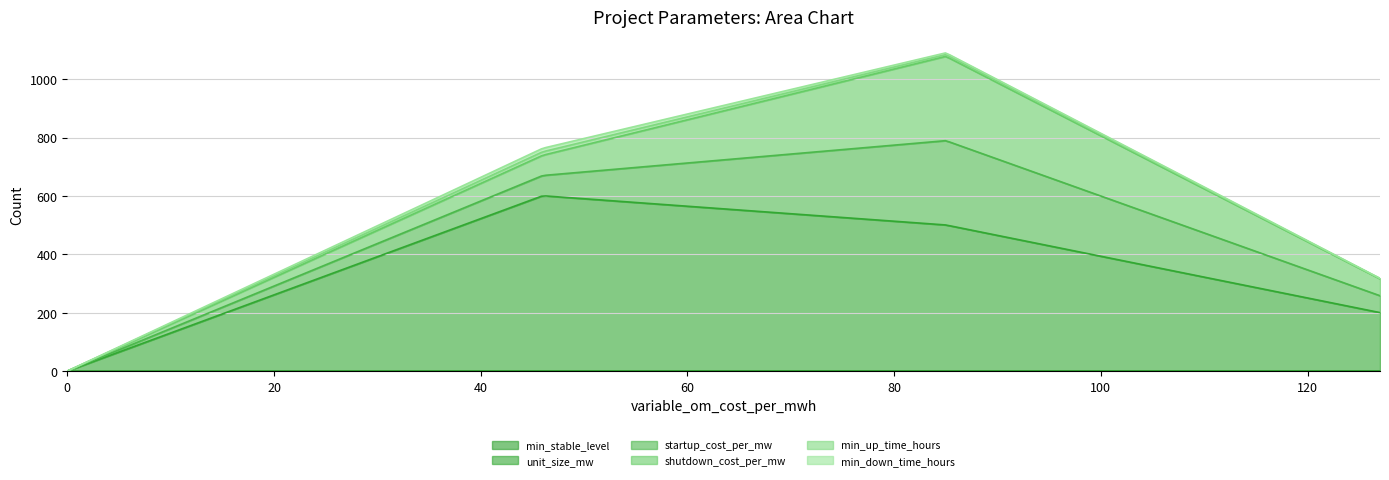

At which category does the chart reach its peak across all series?

46